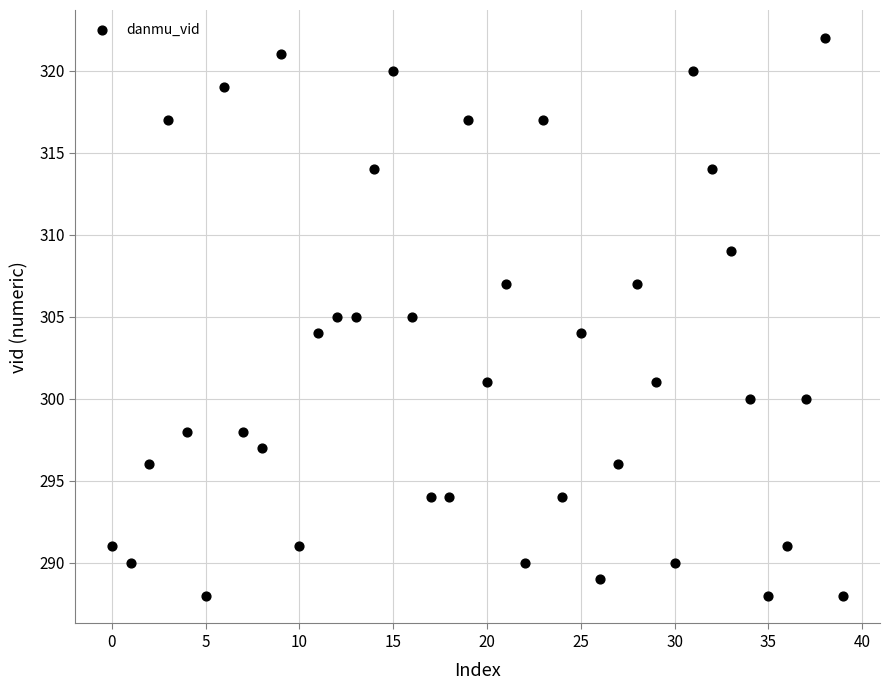

What is the range of Y values (max minus min)?

34